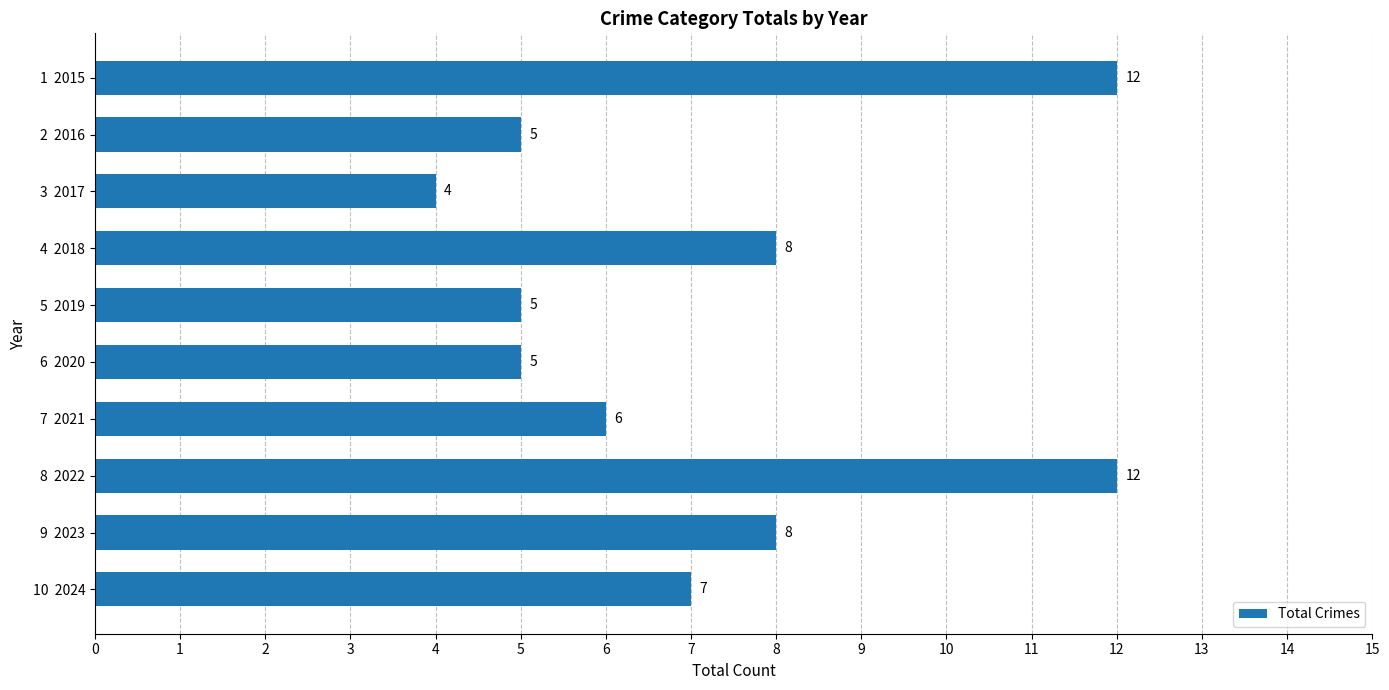

Reading top to bottom, extract all data points from this chart.

12	5	4	8	5	5	6	12	8	7